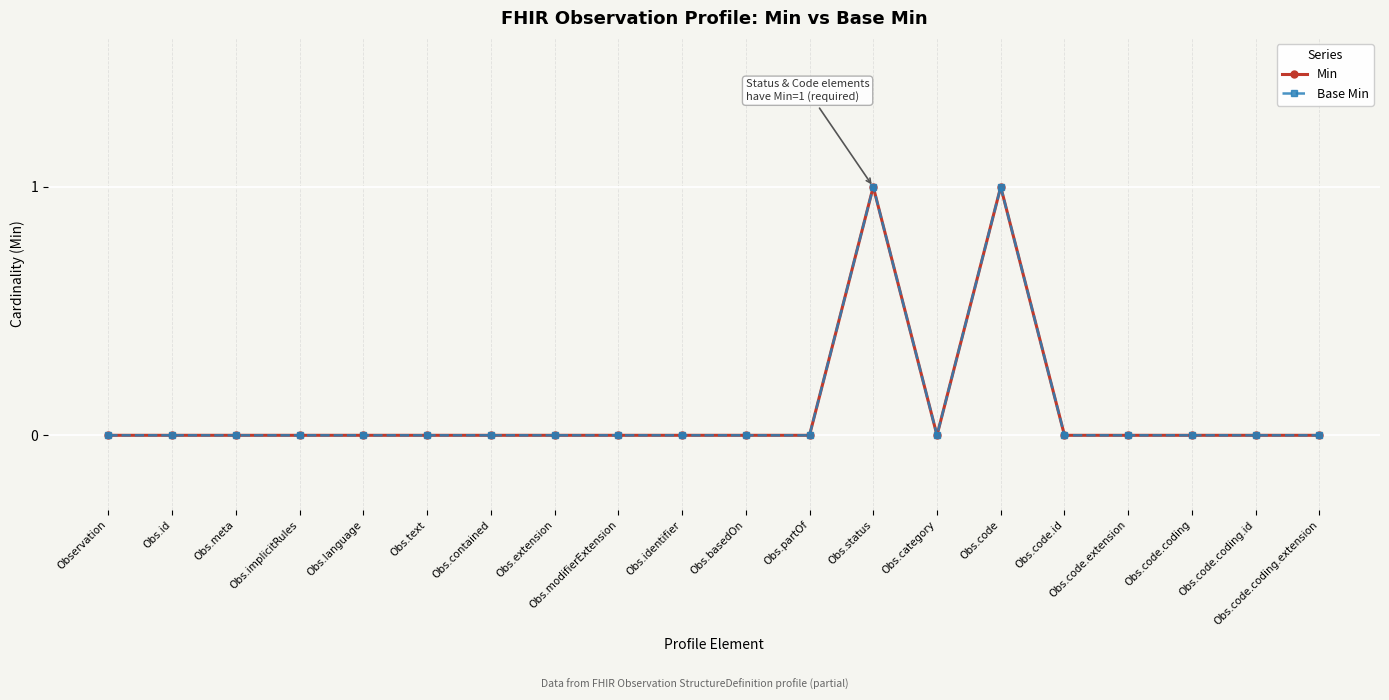

The Base Min series shows 1 at Obs.text. True or false?

False